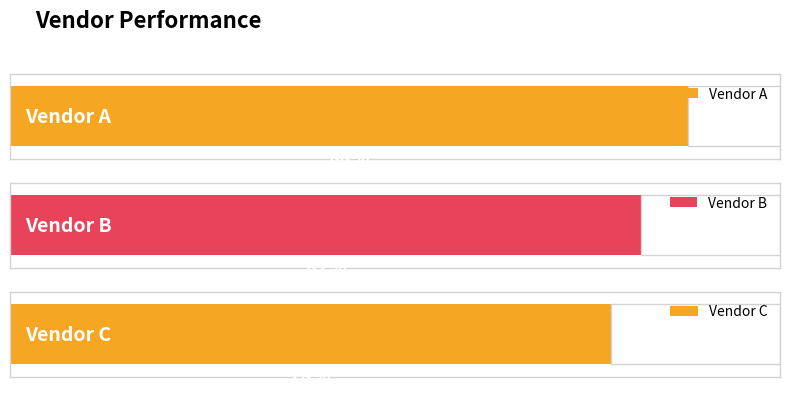

How many values are between 78 and 88?

3